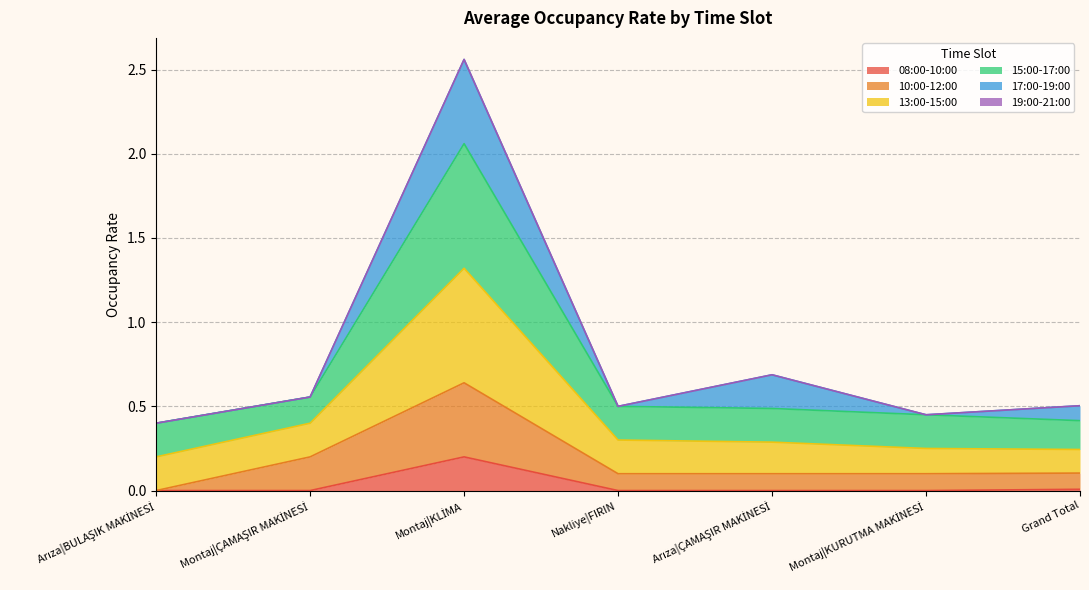

True or false: 15:00-17:00 and 13:00-15:00 intersect in this chart.

False